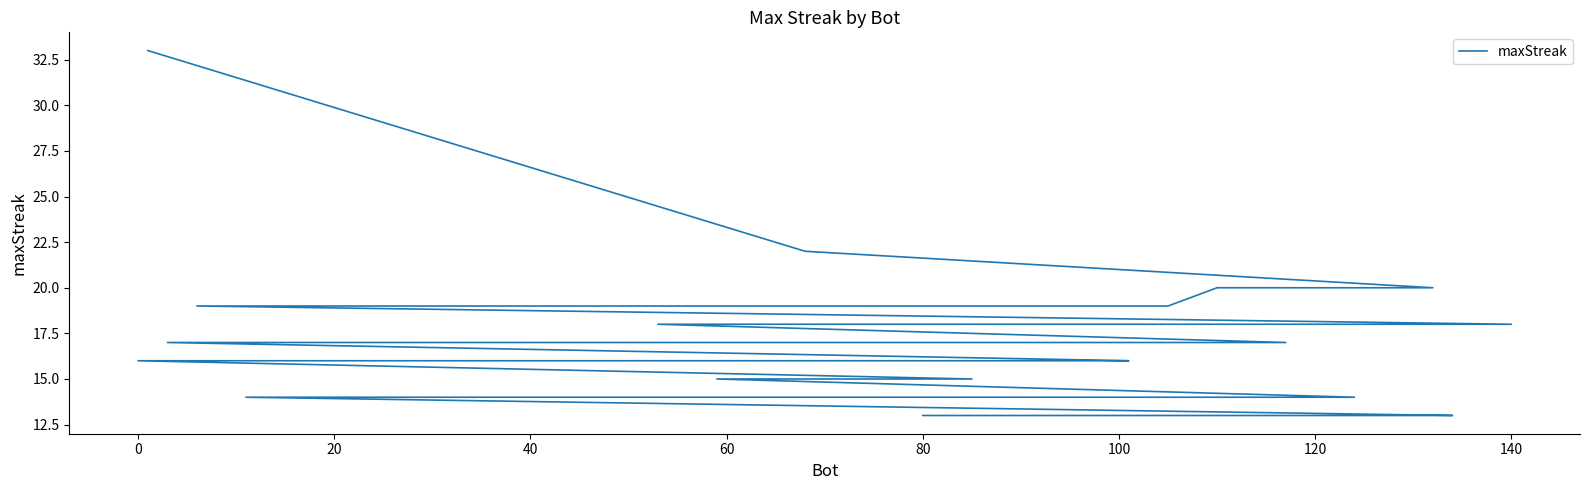

True or false: there are more than 2 points higher than both neighbors.

False